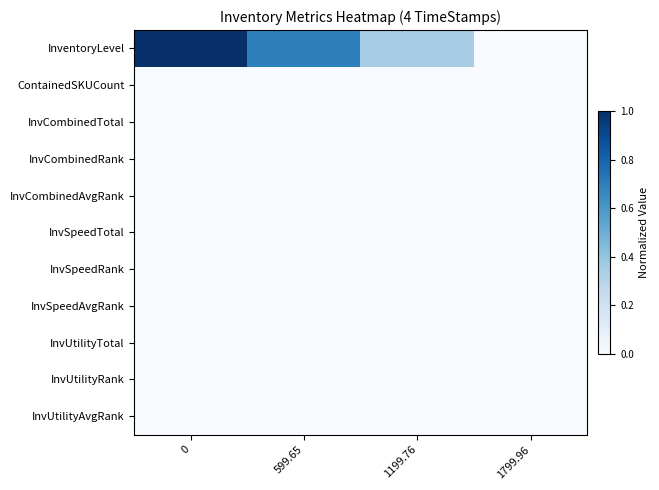

Which series has the largest range (max minus min)?

InventoryLevel